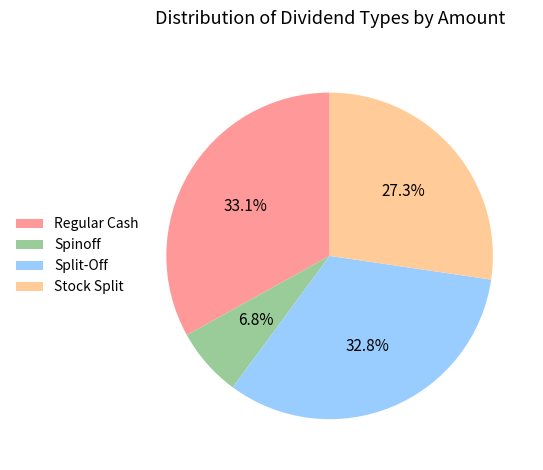

Combined, do Spinoff and Stock Split account for over 50%?

No